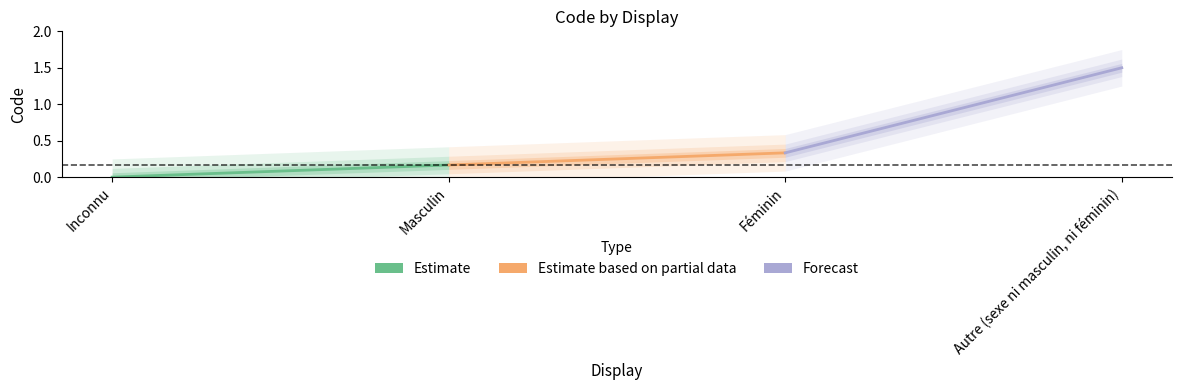

Is the value of Forecast at Masculin greater than the value of Estimate at Inconnu?

Yes